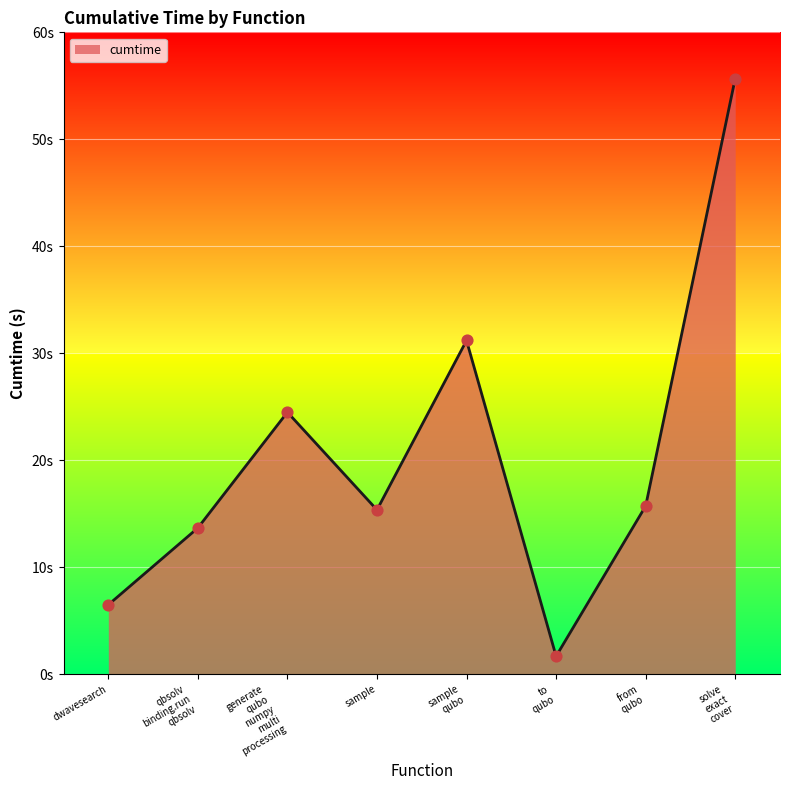

Does the chart have visible grid lines?

Yes